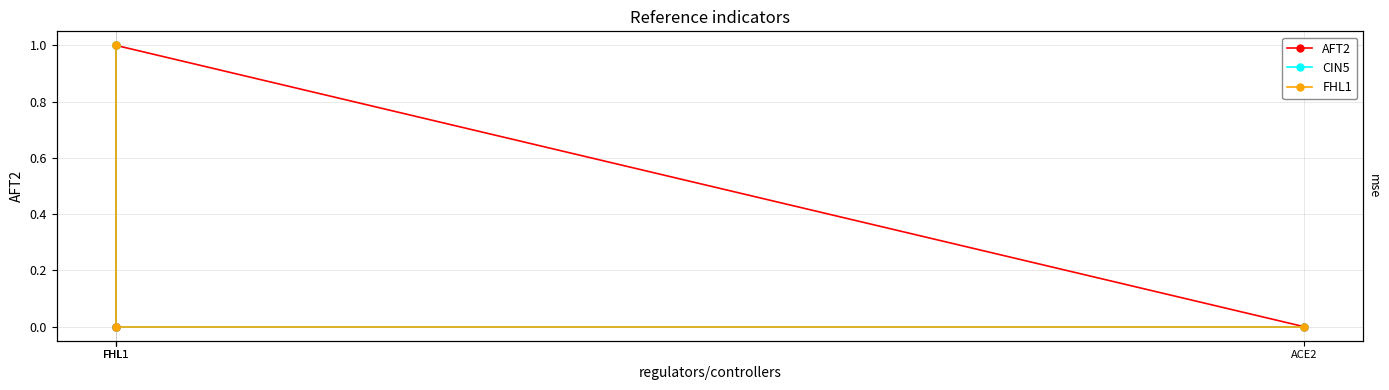

What is the highest value of the AFT2 series?

1